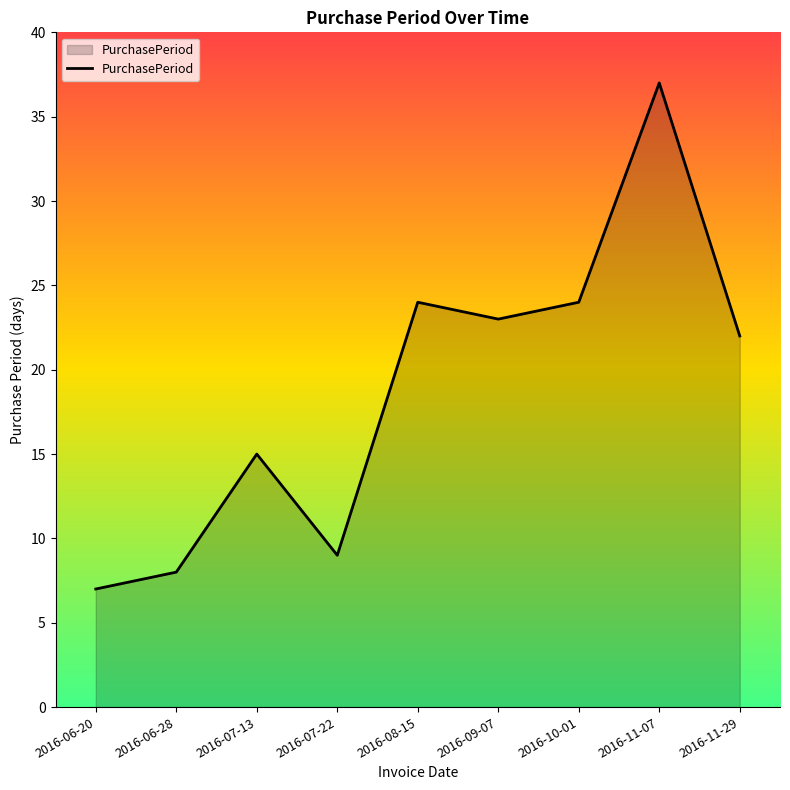

Is it true that the value at 2016-10-01 is 24?

True